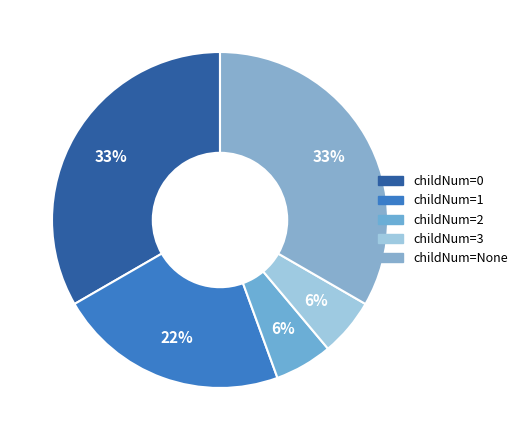

Count the number of slices in the pie.

5